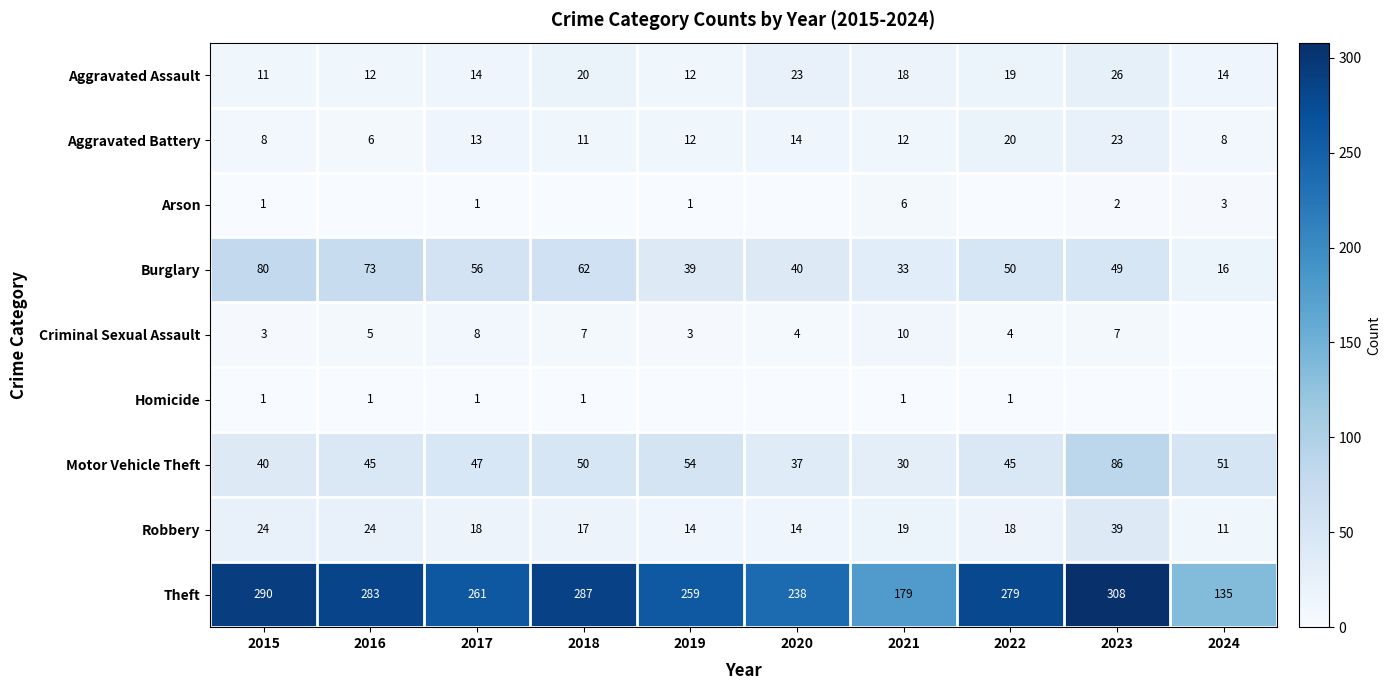

The value of Burglary at 2024 is 26. True or false?

False